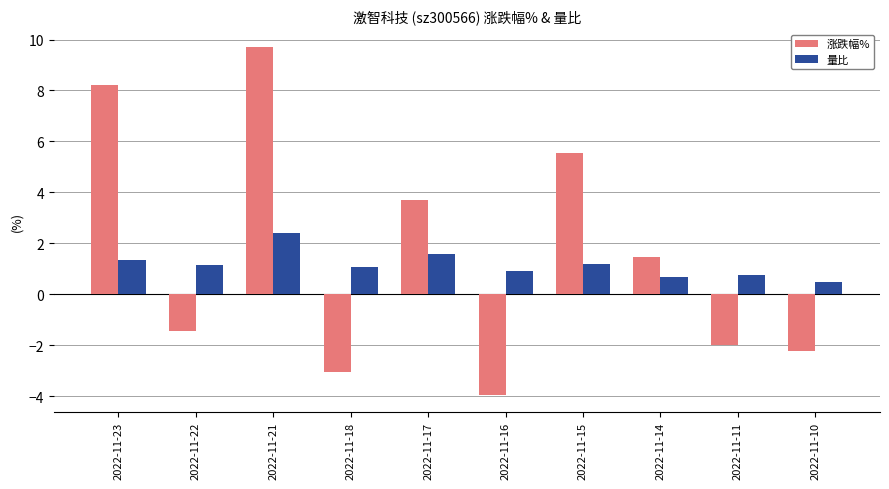

How many data points does each series have?

10